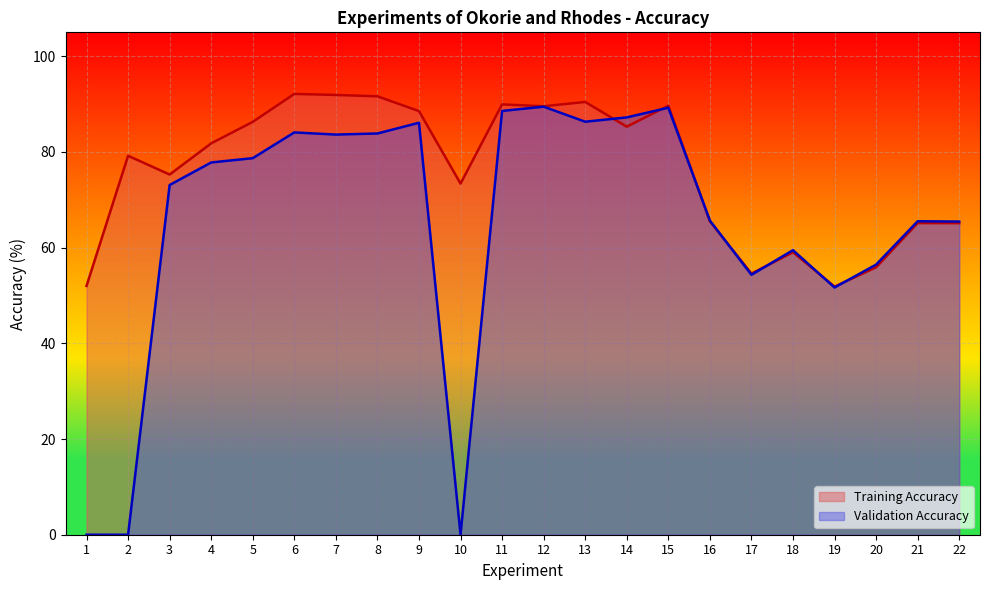

At which category is the sum across all series the highest?

12